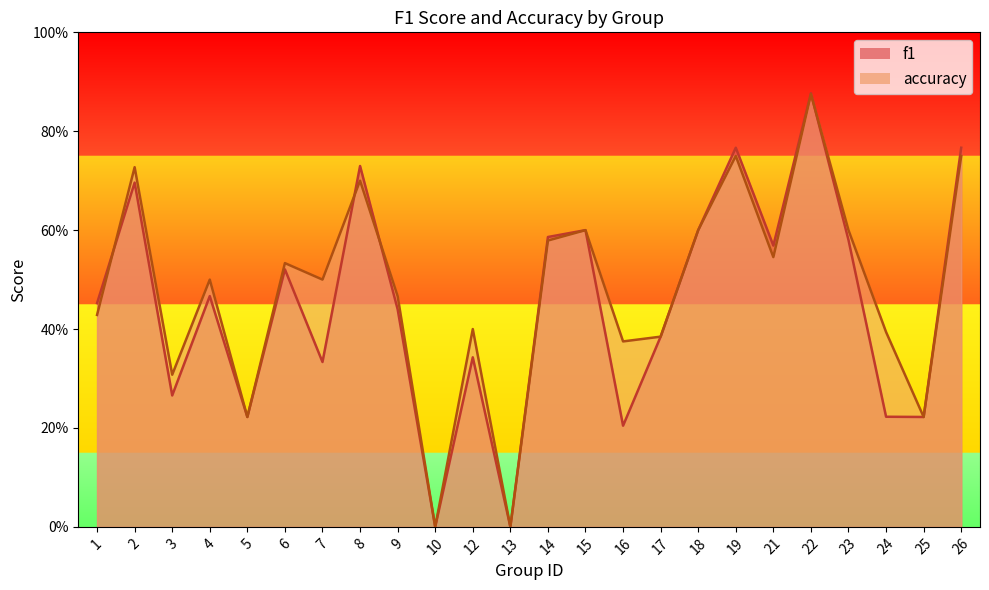

How many f1 values are between 0 and 1?

24